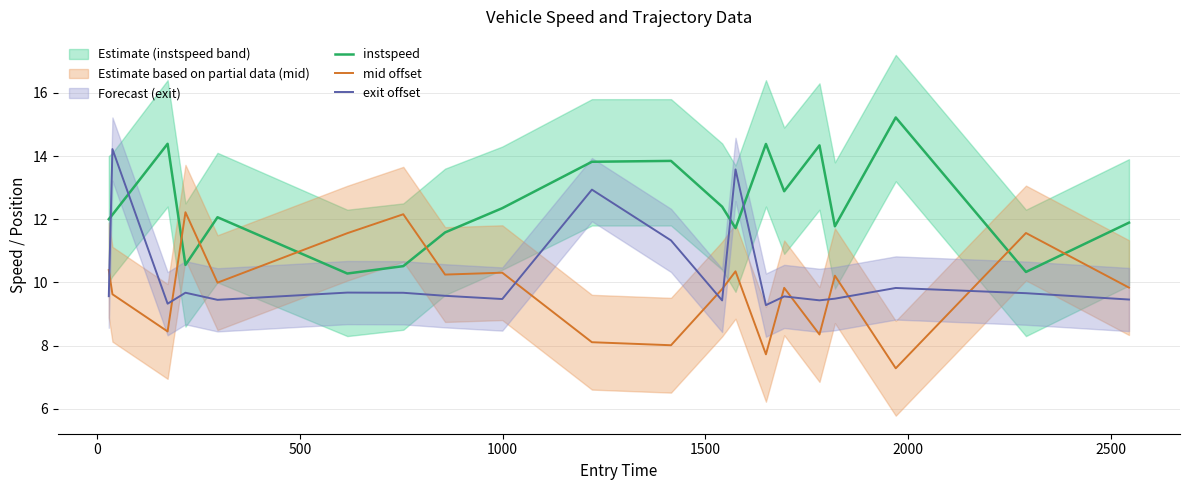

After their last crossing, which series has the higher values: exit offset or instspeed?

instspeed